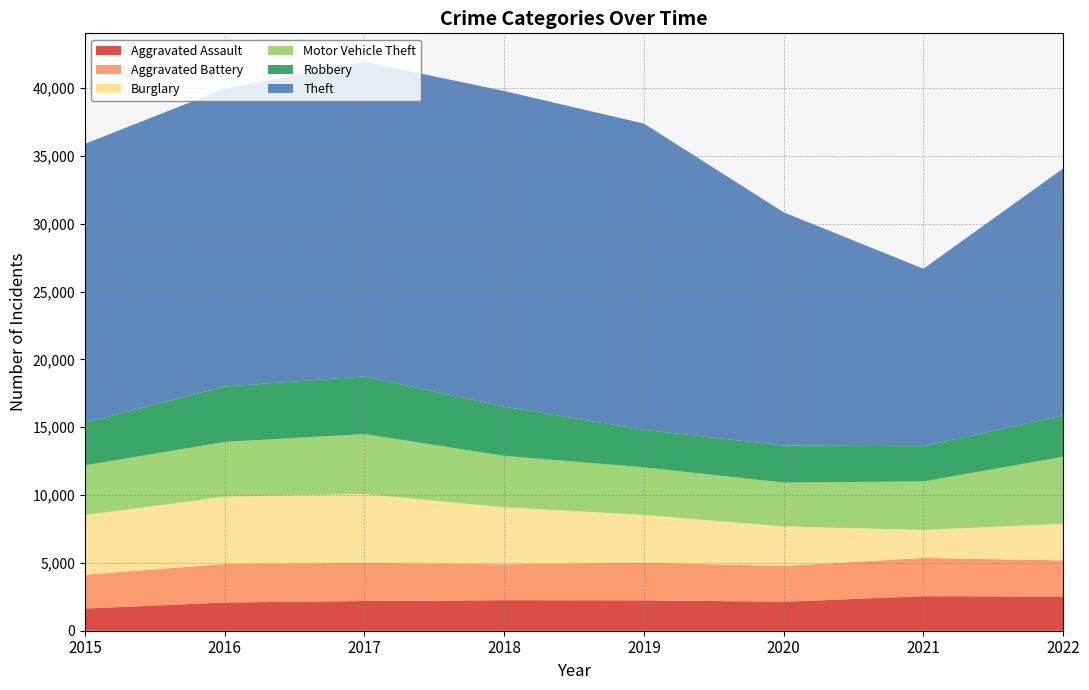

Reading right to left, extract all data points from this chart.

Aggravated Assault: 2022=2521	2021=2547	2020=2136	2019=2242	2018=2252	2017=2189	2016=2080	2015=1635
Aggravated Battery: 2022=2665	2021=2820	2020=2638	2019=2779	2018=2646	2017=2816	2016=2839	2015=2492
Burglary: 2022=2694	2021=2063	2020=2915	2019=3519	2018=4204	2017=5076	2016=4964	2015=4398
Motor Vehicle Theft: 2022=4943	2021=3574	2020=3234	2019=3503	2018=3790	2017=4411	2016=4035	2015=3662
Robbery: 2022=3058	2021=2595	2020=2728	2019=2769	2018=3626	2017=4256	2016=4082	2015=3144
Theft: 2022=18192	2021=13087	2020=17191	2019=22572	2018=23266	2017=23192	2016=21951	2015=20560